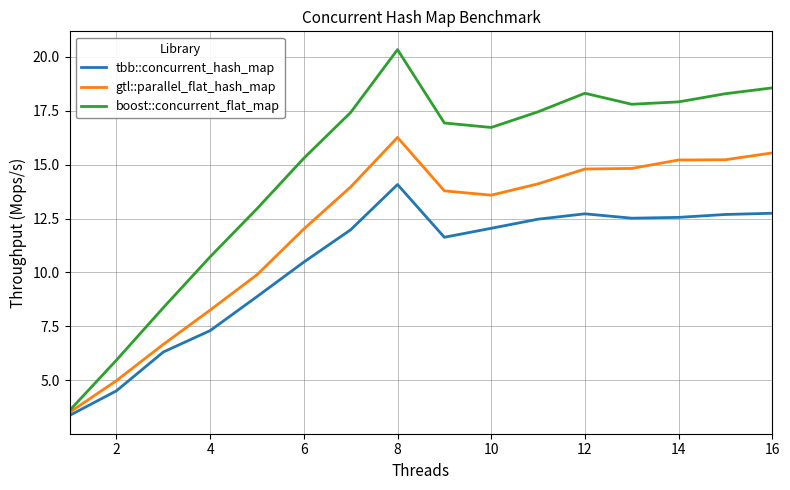

Which series has the largest range (max minus min)?

boost::concurrent_flat_map